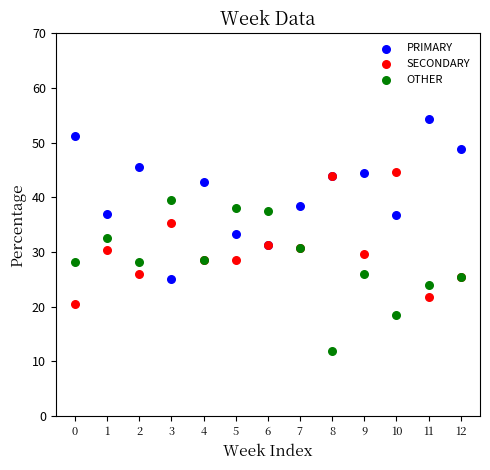

Which series reaches the maximum Y coordinate?

PRIMARY